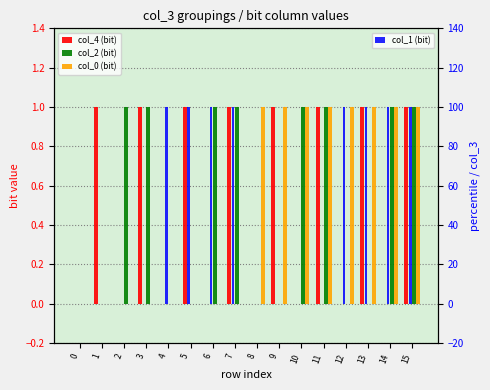

True or false: col_2 (bit) has a value of 0 at 1.

True